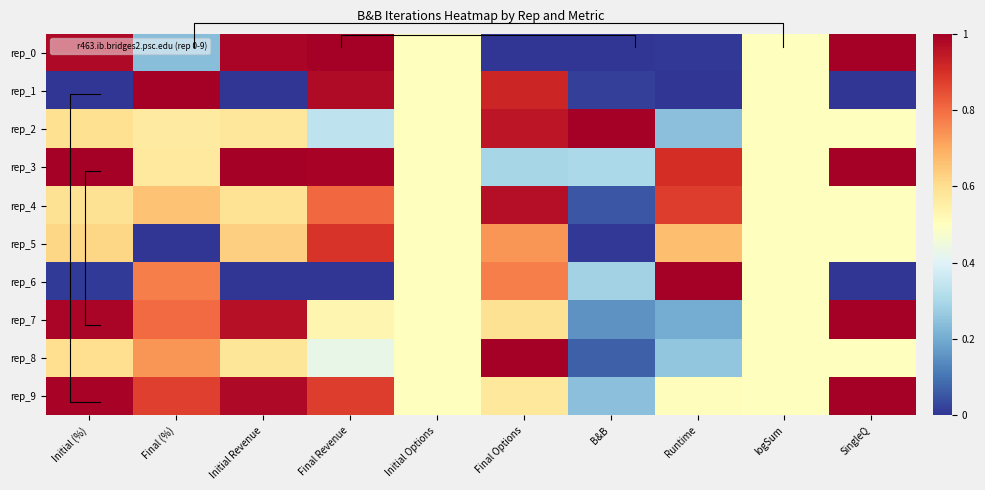

Reading left to right, transcribe all the data shown in this chart.

row_0: Initial (%)=1.0	Final (%)=0.2	Initial Revenue=1.0	Final Revenue=1.0	Initial Options=0.5	Final Options=0.0	B&B=0.0	Runtime=0.0	logSum=0.5	SingleQ=1.0
row_1: Initial (%)=0.0	Final (%)=1.0	Initial Revenue=0.0	Final Revenue=1.0	Initial Options=0.5	Final Options=0.9	B&B=0.0	Runtime=0.0	logSum=0.5	SingleQ=0.0
row_2: Initial (%)=0.6	Final (%)=0.6	Initial Revenue=0.6	Final Revenue=0.3	Initial Options=0.5	Final Options=1.0	B&B=1.0	Runtime=0.2	logSum=0.5	SingleQ=0.5
row_3: Initial (%)=1.0	Final (%)=0.6	Initial Revenue=1.0	Final Revenue=1.0	Initial Options=0.5	Final Options=0.3	B&B=0.3	Runtime=0.9	logSum=0.5	SingleQ=1.0
row_4: Initial (%)=0.6	Final (%)=0.7	Initial Revenue=0.6	Final Revenue=0.8	Initial Options=0.5	Final Options=1.0	B&B=0.1	Runtime=0.9	logSum=0.5	SingleQ=0.5
row_5: Initial (%)=0.6	Final (%)=0.0	Initial Revenue=0.6	Final Revenue=0.9	Initial Options=0.5	Final Options=0.7	B&B=0.0	Runtime=0.7	logSum=0.5	SingleQ=0.5
row_6: Initial (%)=0.0	Final (%)=0.8	Initial Revenue=0.0	Final Revenue=0.0	Initial Options=0.5	Final Options=0.8	B&B=0.3	Runtime=1.0	logSum=0.5	SingleQ=0.0
row_7: Initial (%)=1.0	Final (%)=0.8	Initial Revenue=1.0	Final Revenue=0.5	Initial Options=0.5	Final Options=0.6	B&B=0.2	Runtime=0.2	logSum=0.5	SingleQ=1.0
row_8: Initial (%)=0.6	Final (%)=0.7	Initial Revenue=0.6	Final Revenue=0.4	Initial Options=0.5	Final Options=1.0	B&B=0.1	Runtime=0.3	logSum=0.5	SingleQ=0.5
row_9: Initial (%)=1.0	Final (%)=0.9	Initial Revenue=1.0	Final Revenue=0.9	Initial Options=0.5	Final Options=0.6	B&B=0.2	Runtime=0.5	logSum=0.5	SingleQ=1.0